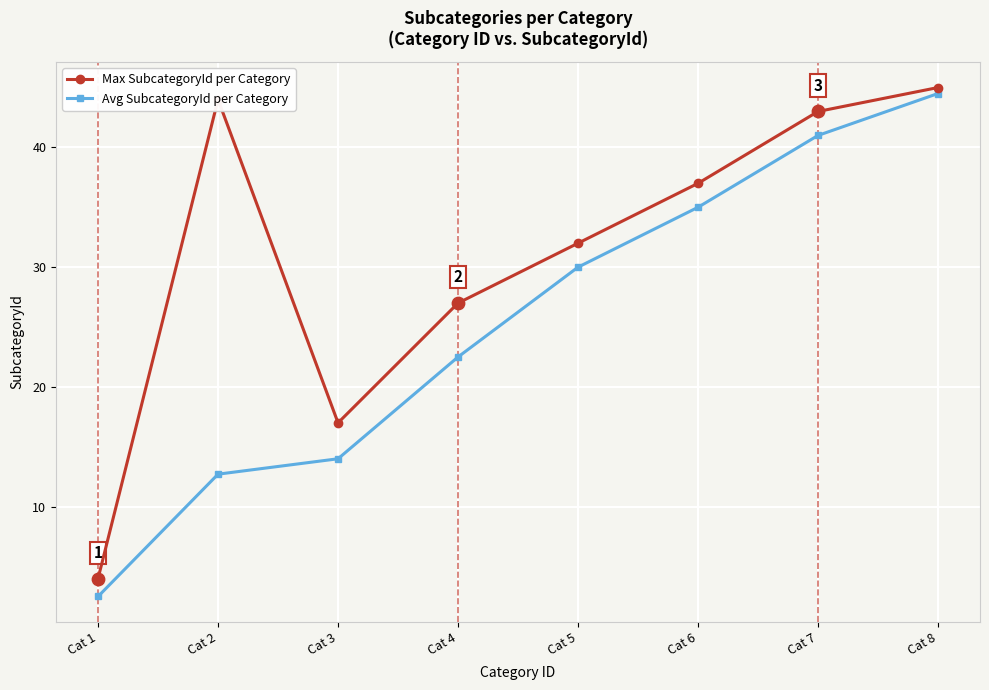

What is the total value across all series at Cat 2?

56.7